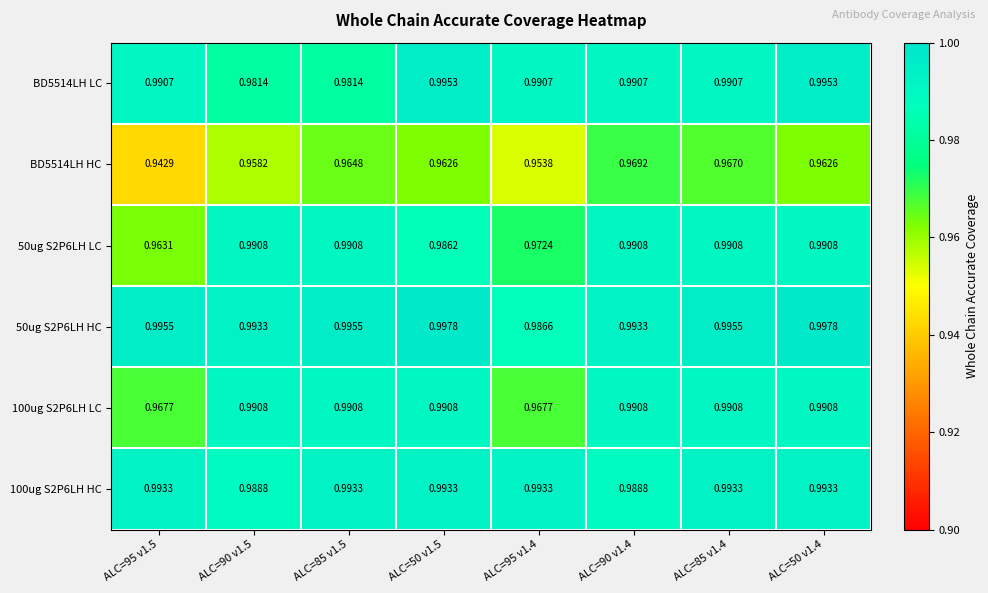

Is the value of 100ug S2P6LH HC at ALC=90 v1.5 greater than the value of BD5514LH LC at ALC=50 v1.4?

No